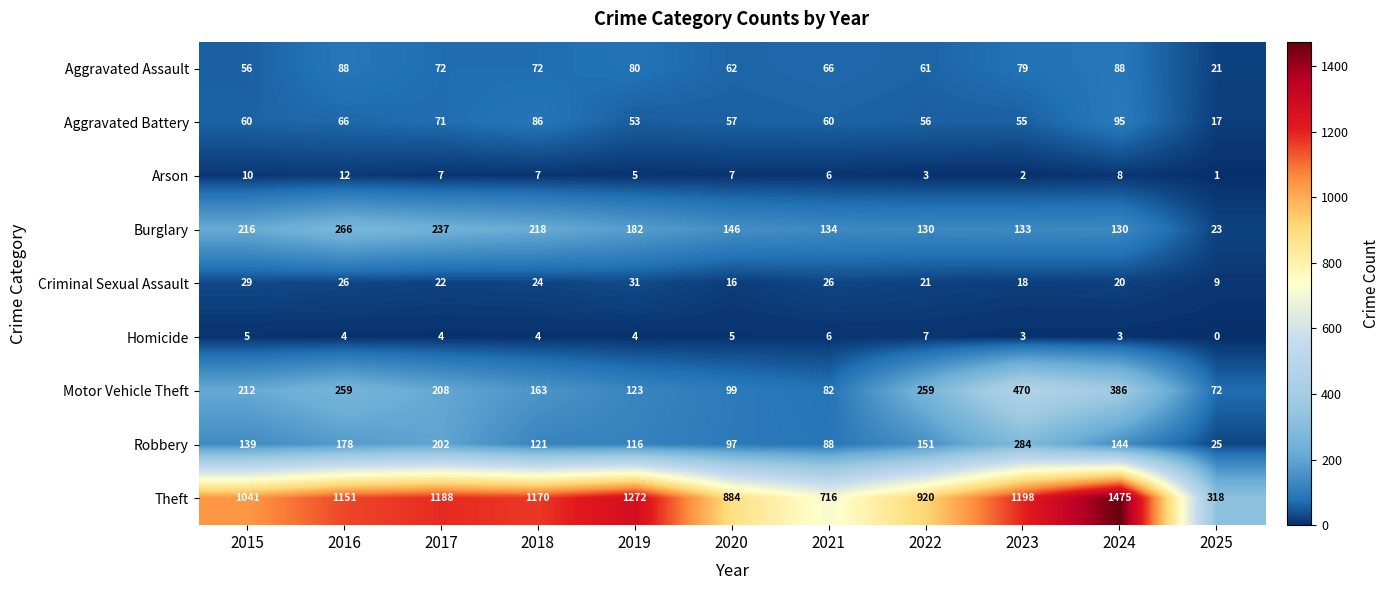

What is the approximate value of Aggravated Battery at 2025?

17